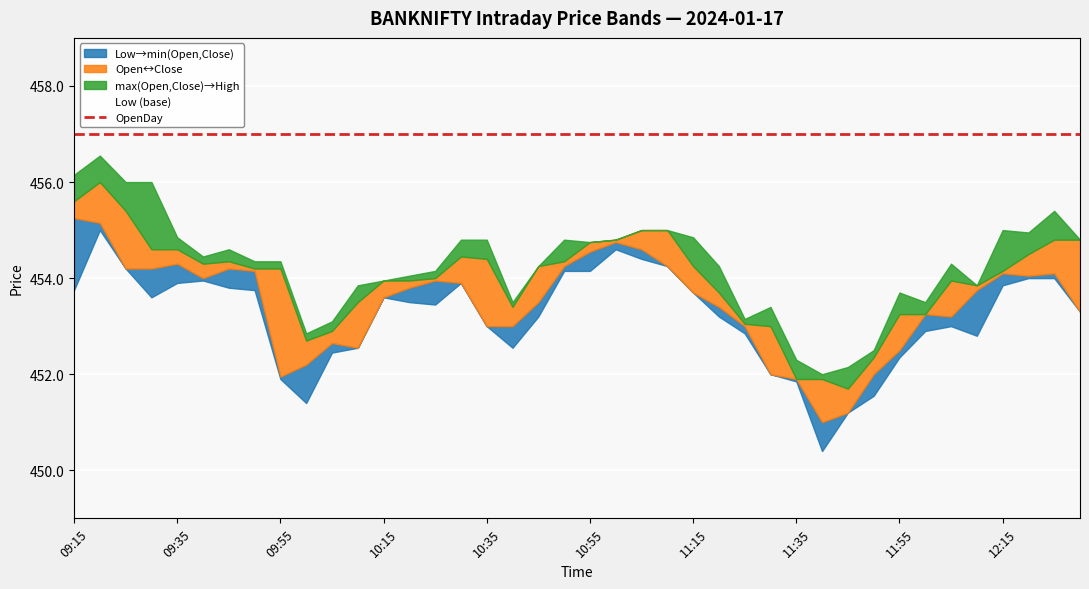

Reading left to right, extract all data points from this chart.

Open: 09:15=455.6	09:20=455.1	09:25=455.4	09:30=454.2	09:35=454.6	09:40=454.3	09:45=454.2	09:50=454.2	09:55=454.2	10:00=452.2	10:05=452.9	10:10=452.6	10:15=453.9	10:20=453.8	10:25=453.9	10:30=453.9	10:35=454.4	10:40=453.0	10:45=453.5	10:50=454.2	10:55=454.8	11:00=454.8	11:05=454.6	11:10=455.0	11:15=454.2	11:20=453.7	11:25=453.0	11:30=453.0	11:35=451.9	11:40=451.9	11:45=451.2	11:50=452.0	11:55=452.5	12:00=453.2	12:05=453.2	12:10=453.9	12:15=454.1	12:20=454.1	12:25=454.1	12:30=454.8
High: 09:15=456.1	09:20=456.6	09:25=456.0	09:30=456.0	09:35=454.9	09:40=454.4	09:45=454.6	09:50=454.4	09:55=454.4	10:00=452.9	10:05=453.1	10:10=453.9	10:15=453.9	10:20=454.1	10:25=454.1	10:30=454.8	10:35=454.8	10:40=453.5	10:45=454.2	10:50=454.8	10:55=454.8	11:00=454.8	11:05=455.0	11:10=455.0	11:15=454.9	11:20=454.2	11:25=453.1	11:30=453.4	11:35=452.3	11:40=452.0	11:45=452.1	11:50=452.5	11:55=453.7	12:00=453.5	12:05=454.3	12:10=453.9	12:15=455.0	12:20=454.9	12:25=455.4	12:30=454.8
Low: 09:15=453.8	09:20=455.0	09:25=454.2	09:30=453.6	09:35=453.9	09:40=453.9	09:45=453.8	09:50=453.8	09:55=451.9	10:00=451.4	10:05=452.4	10:10=452.6	10:15=453.6	10:20=453.5	10:25=453.4	10:30=453.9	10:35=453.0	10:40=452.6	10:45=453.2	10:50=454.1	10:55=454.1	11:00=454.6	11:05=454.4	11:10=454.2	11:15=453.7	11:20=453.2	11:25=452.9	11:30=452.0	11:35=451.9	11:40=450.4	11:45=451.2	11:50=451.6	11:55=452.4	12:00=452.9	12:05=453.0	12:10=452.8	12:15=453.9	12:20=454.0	12:25=454.0	12:30=453.3
Close: 09:15=455.2	09:20=456.0	09:25=454.2	09:30=454.6	09:35=454.3	09:40=454.0	09:45=454.4	09:50=454.1	09:55=451.9	10:00=452.7	10:05=452.6	10:10=453.5	10:15=453.6	10:20=453.9	10:25=454.0	10:30=454.4	10:35=453.0	10:40=453.4	10:45=454.2	10:50=454.4	10:55=454.6	11:00=454.8	11:05=455.0	11:10=454.2	11:15=453.7	11:20=453.4	11:25=453.1	11:30=452.0	11:35=451.9	11:40=451.0	11:45=451.7	11:50=452.4	11:55=453.2	12:00=453.2	12:05=453.9	12:10=453.8	12:15=454.1	12:20=454.5	12:25=454.8	12:30=453.3
OpenDay: 09:15=457.0	09:20=457.0	09:25=457.0	09:30=457.0	09:35=457.0	09:40=457.0	09:45=457.0	09:50=457.0	09:55=457.0	10:00=457.0	10:05=457.0	10:10=457.0	10:15=457.0	10:20=457.0	10:25=457.0	10:30=457.0	10:35=457.0	10:40=457.0	10:45=457.0	10:50=457.0	10:55=457.0	11:00=457.0	11:05=457.0	11:10=457.0	11:15=457.0	11:20=457.0	11:25=457.0	11:30=457.0	11:35=457.0	11:40=457.0	11:45=457.0	11:50=457.0	11:55=457.0	12:00=457.0	12:05=457.0	12:10=457.0	12:15=457.0	12:20=457.0	12:25=457.0	12:30=457.0